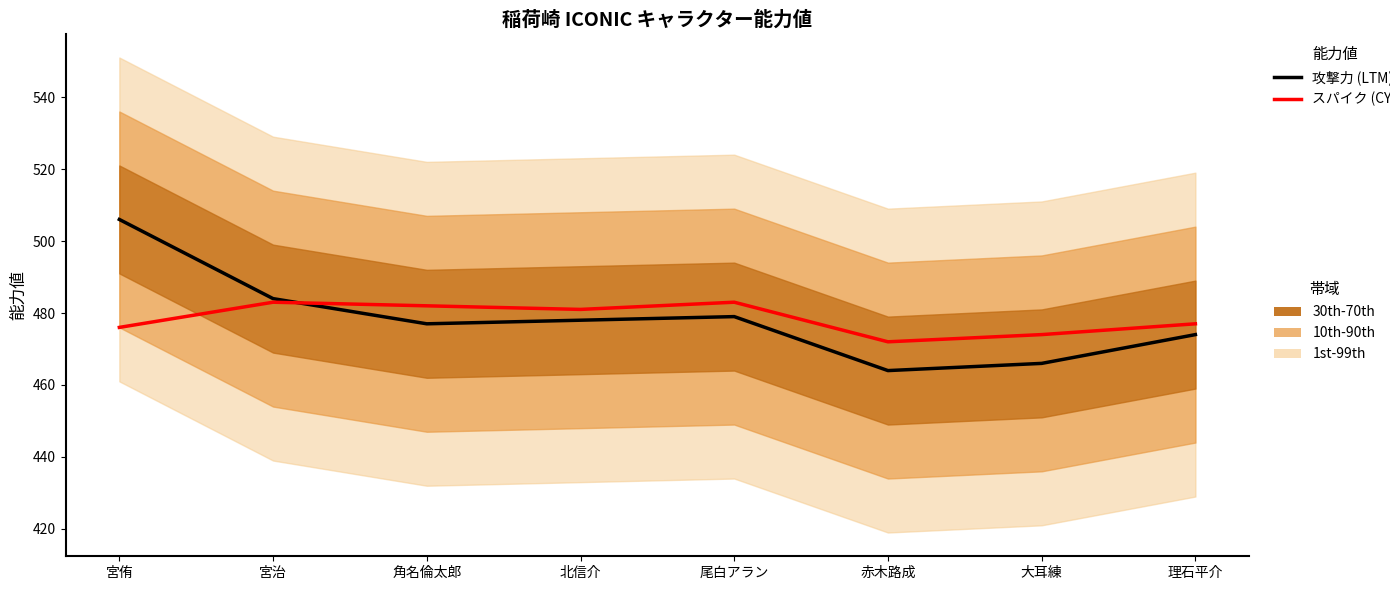

Where is the first local maximum for スパイク (CY)?

宮治